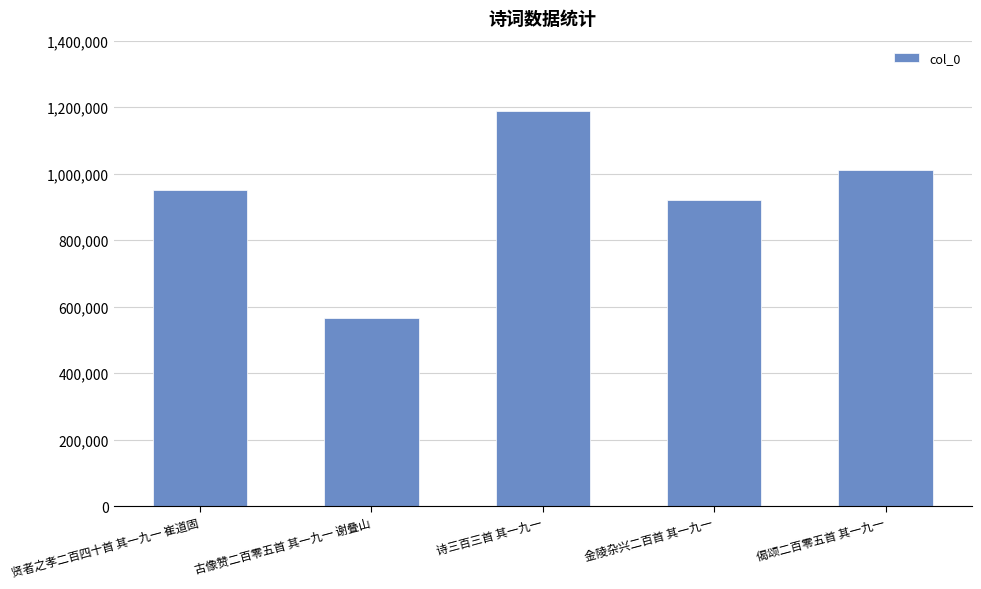

Are the bars grouped side by side (vs. stacked)?

No